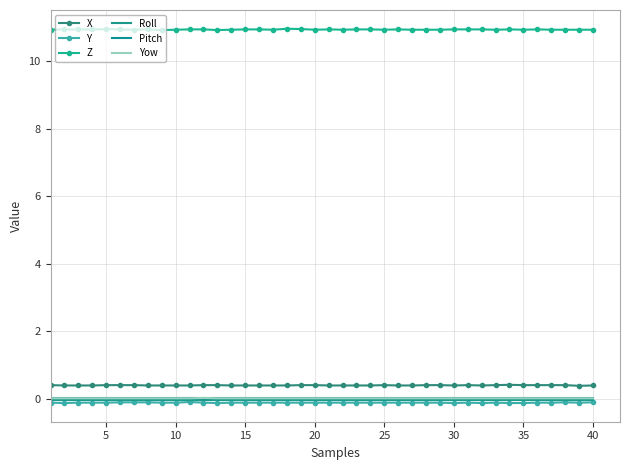

What are all the series names shown in the legend?

X, Y, Z, Roll, Pitch, Yow